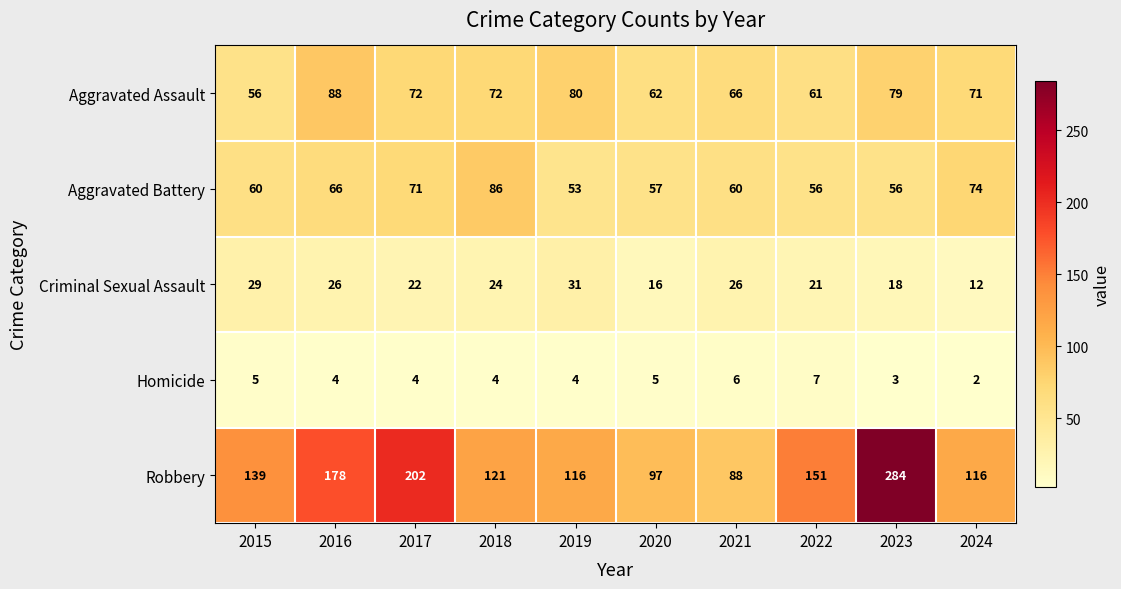

Between 2020 and 2024, which series saw the biggest shift?

Robbery